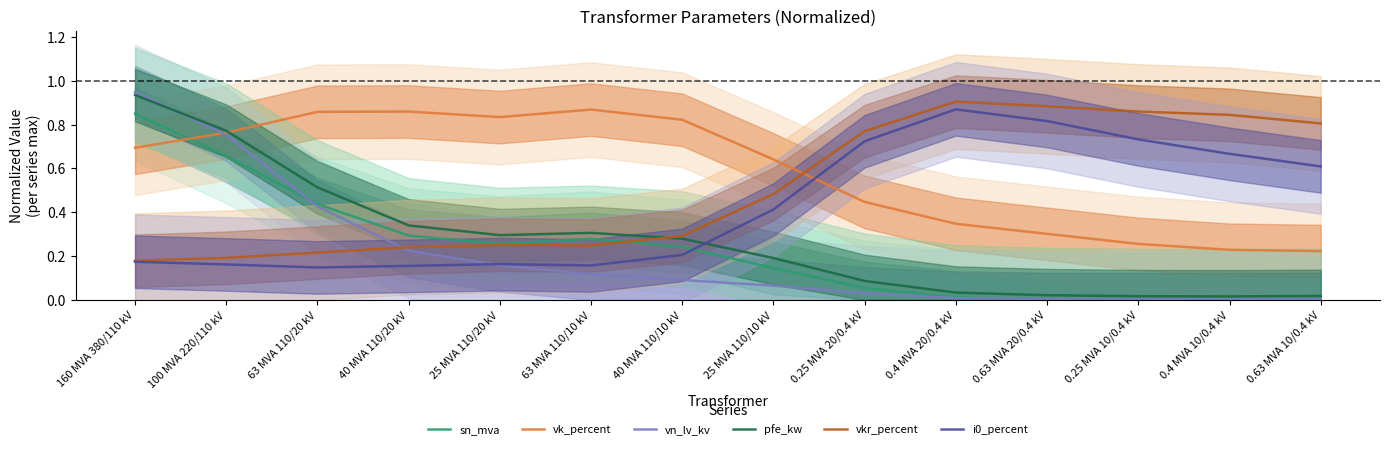

Which series changed the most between 63 MVA 110/20 kV and 0.25 MVA 20/0.4 kV?

i0_percent